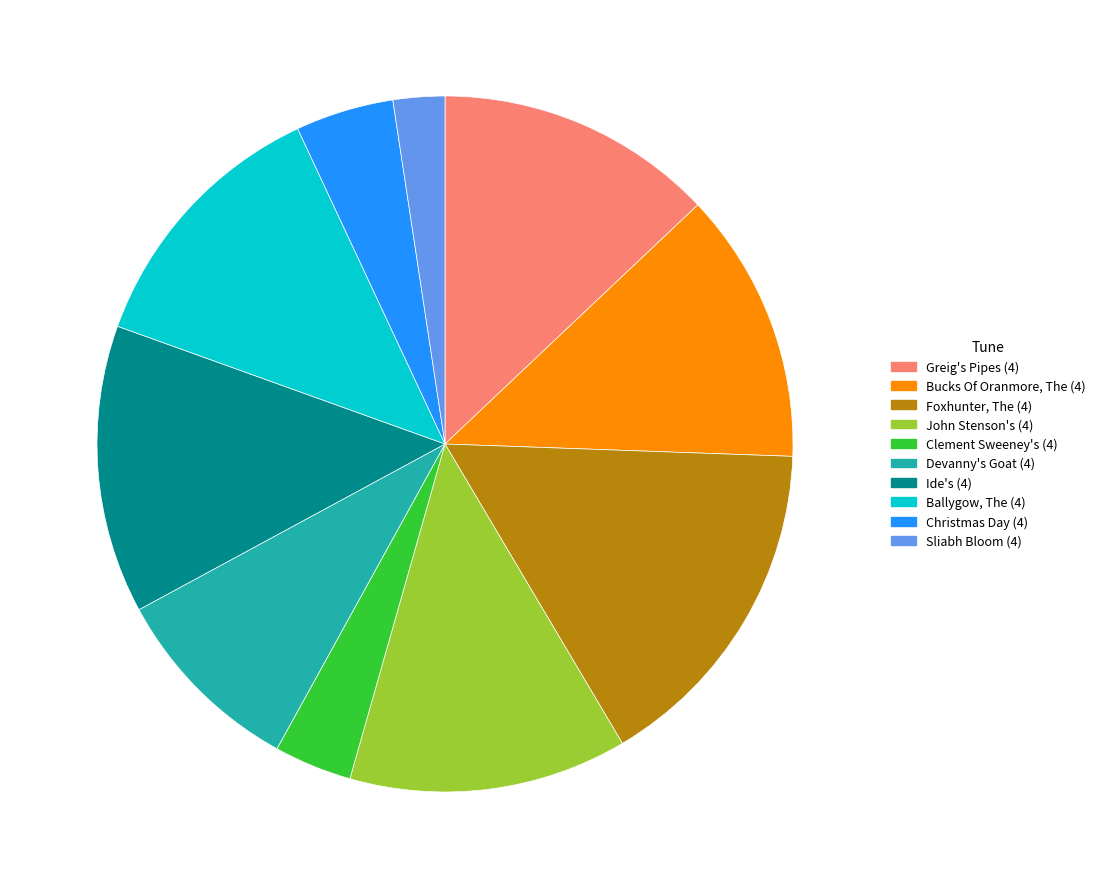

What is the largest slice in the pie chart?

Foxhunter, The (4)